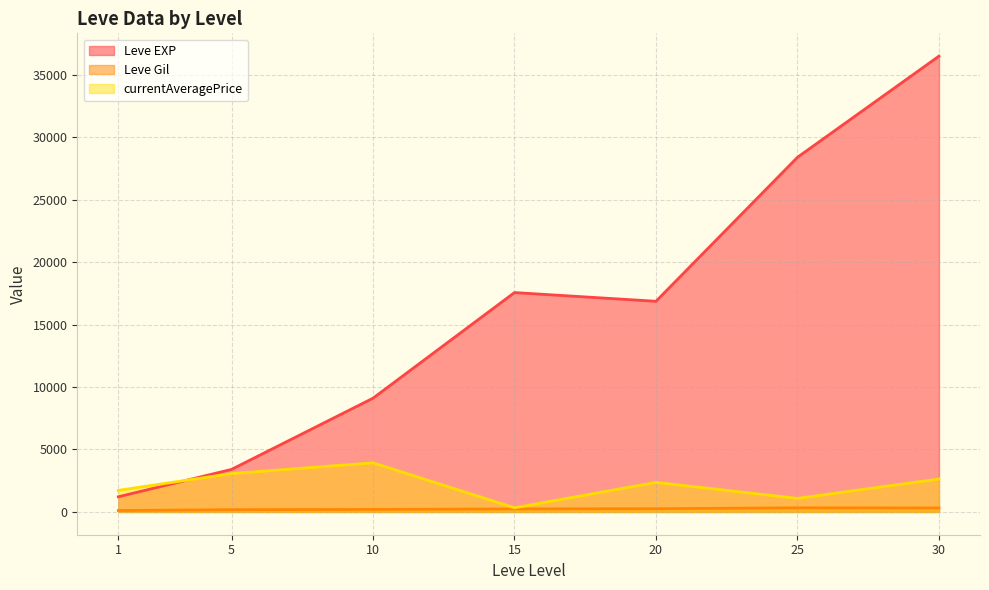

The value of currentAveragePrice at 30 is 1000.9. True or false?

False